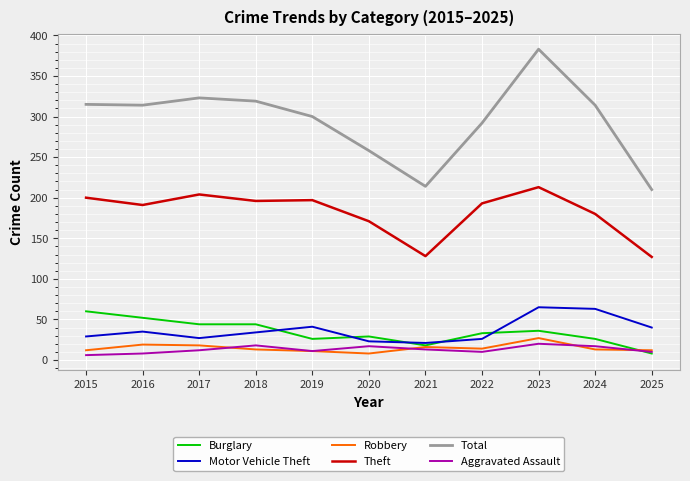

Is it true that Theft equals 379 at 2023?

False